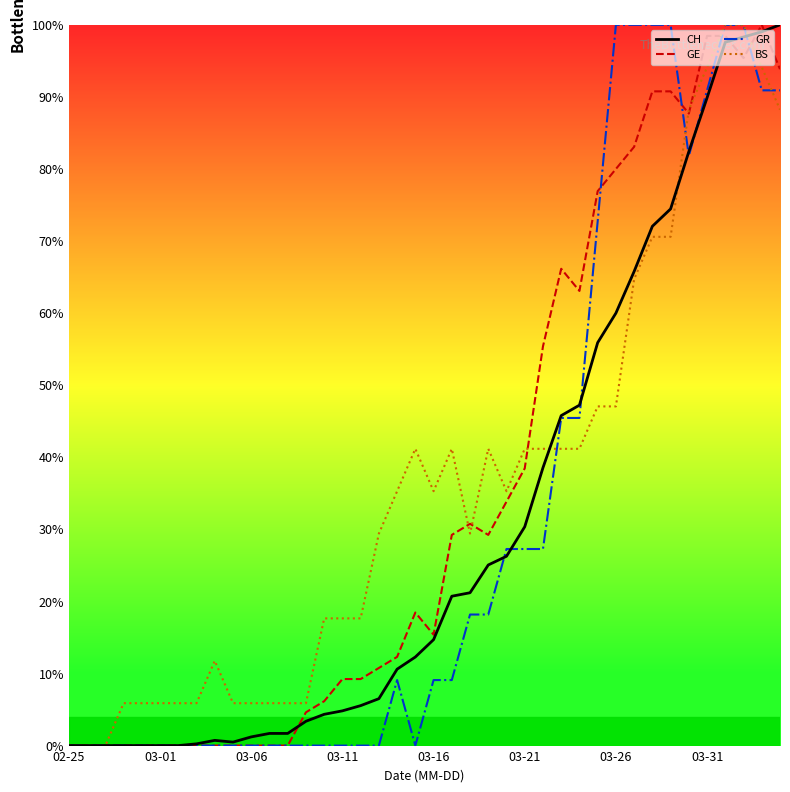

What is the highest value of the BS series?

100.0